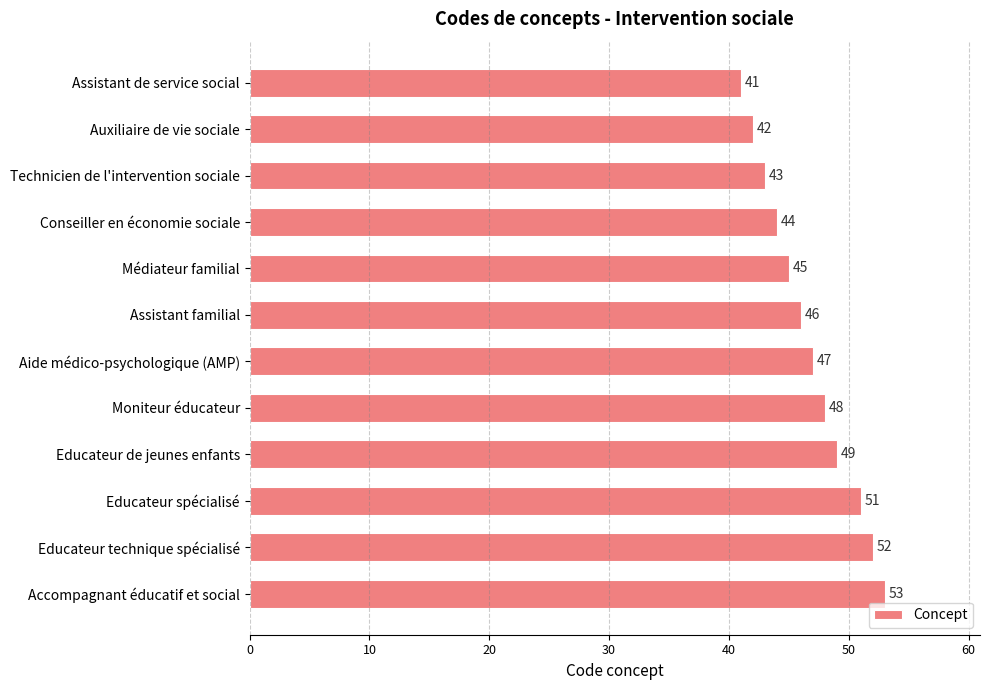

Does the chart contain stacked bars?

No